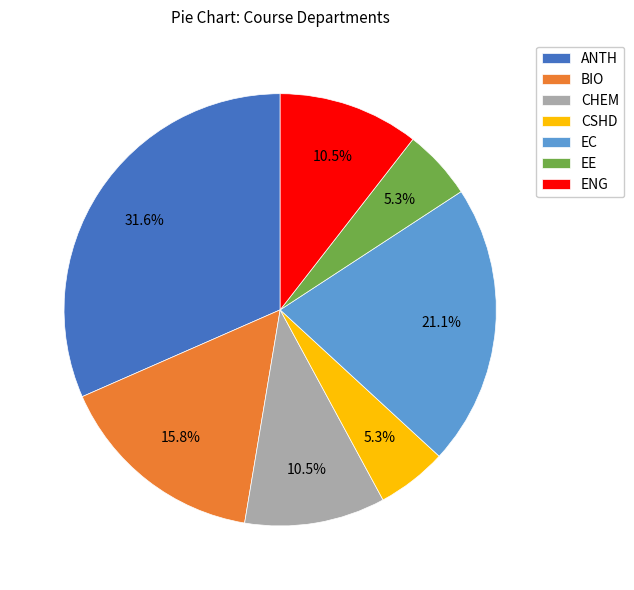

True or false: ANTH accounts for 32% of the total.

True